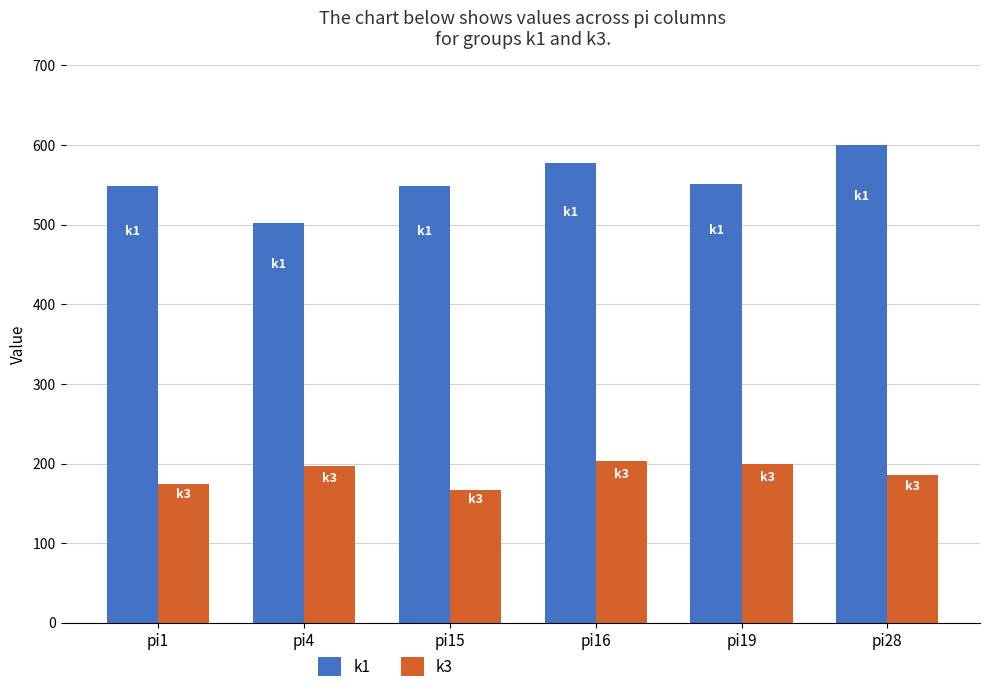

Is the value of k3 at pi16 greater than the value of k1 at pi15?

No